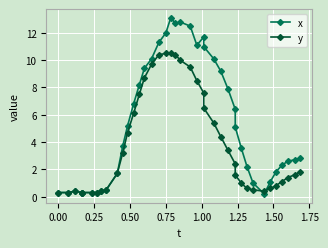

How many data points in y are less than 1?

14